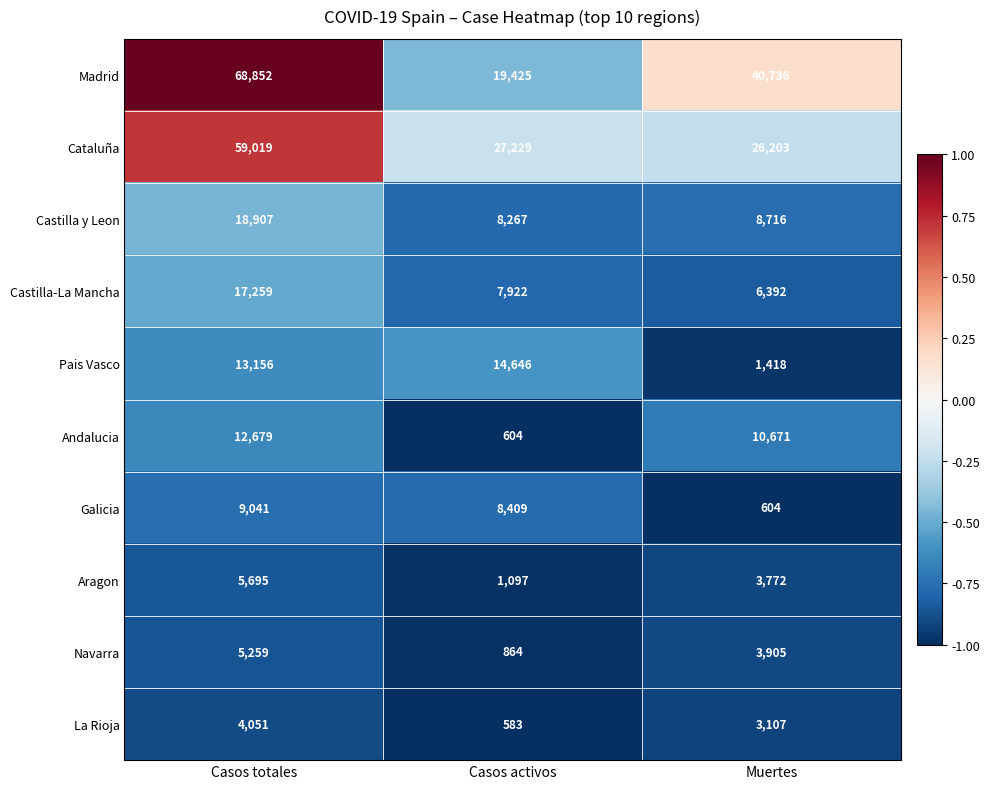

True or false: Galicia has a value of 9041 at Casos totales.

True